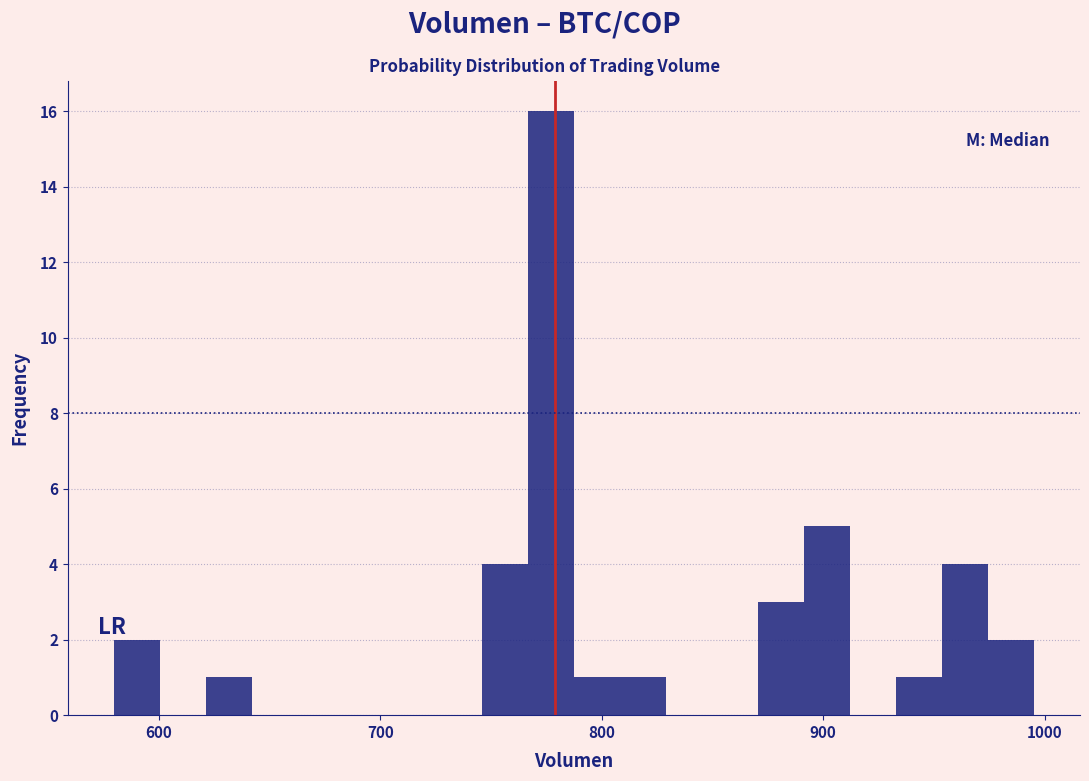

Read against the x-axis, roughly where is the centre of the tallest bar?

780